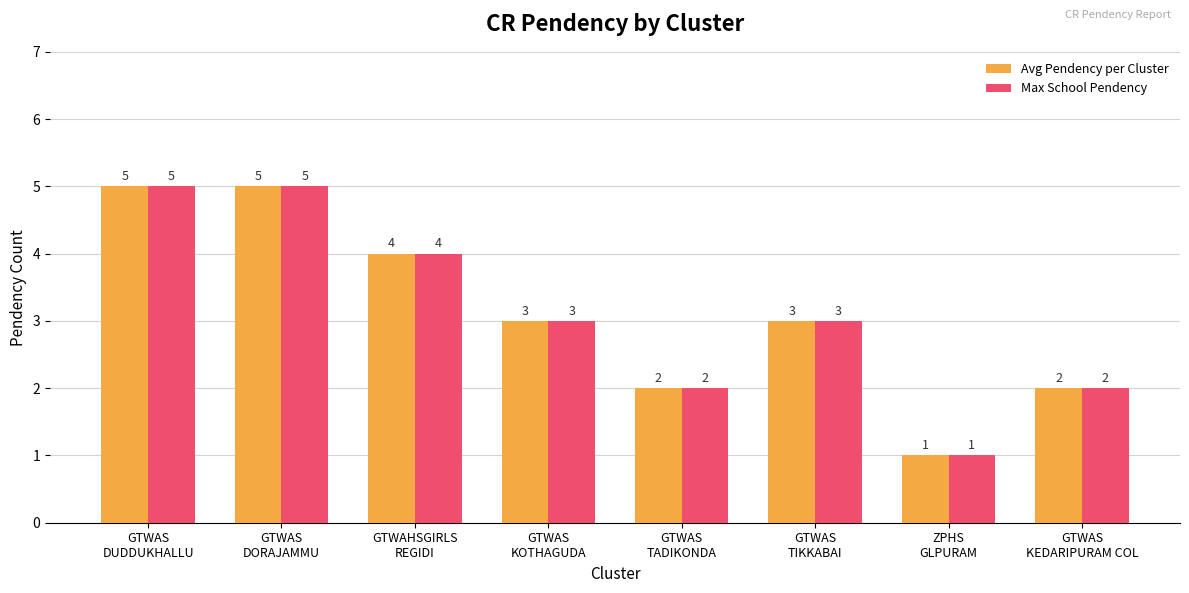

What is the difference between the maximum and minimum values in the Avg Pendency per Cluster series?

4